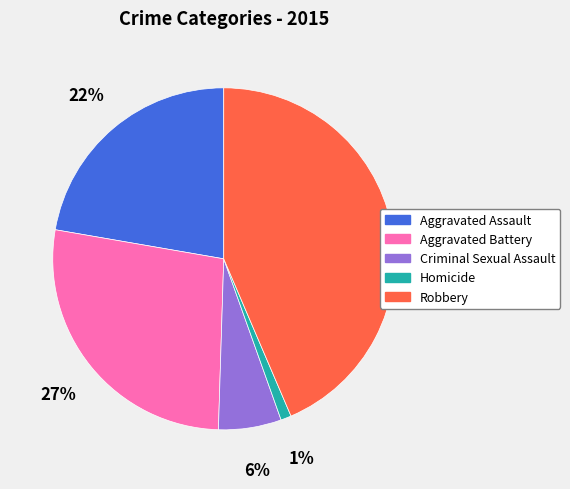

Does Homicide account for over 50% of the chart?

No